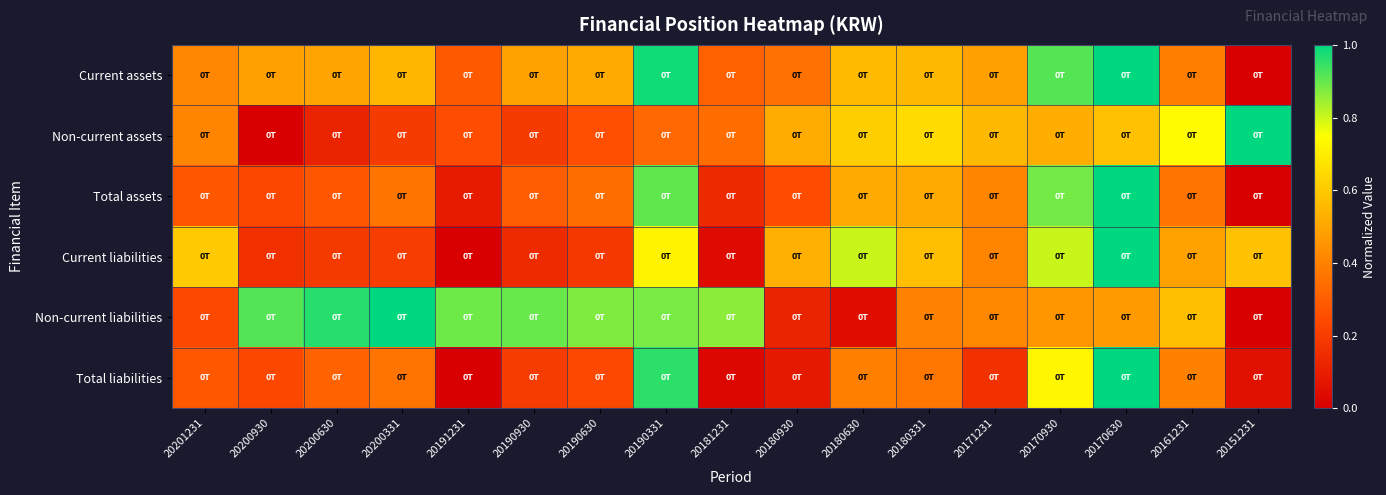

At 20180630, list the series in order from largest to smallest.

Current liabilities, Non-current assets, Current assets, Total assets, Total liabilities, Non-current liabilities